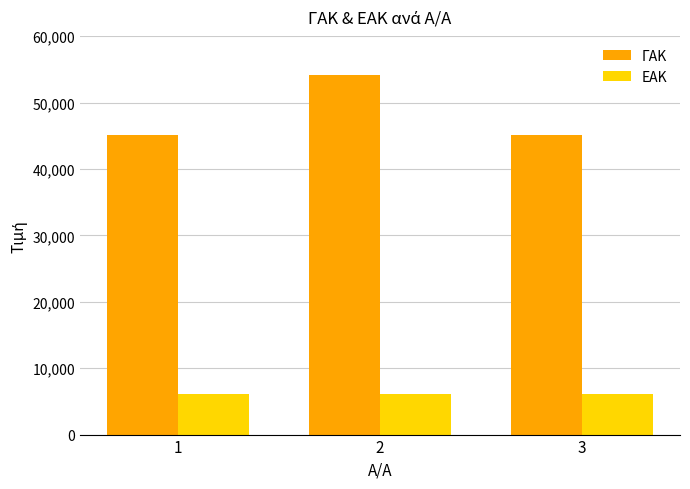

What is the total value across all series at 3?

51231